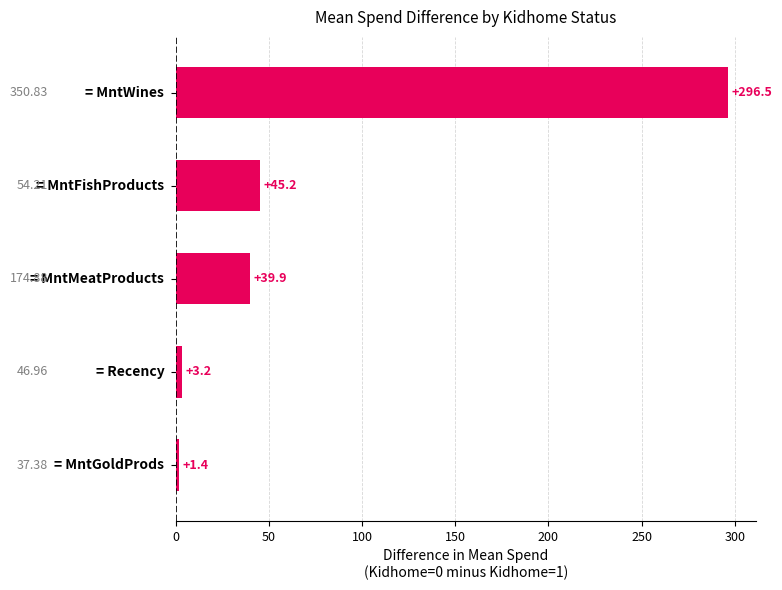

Are the bars grouped side by side (vs. stacked)?

No